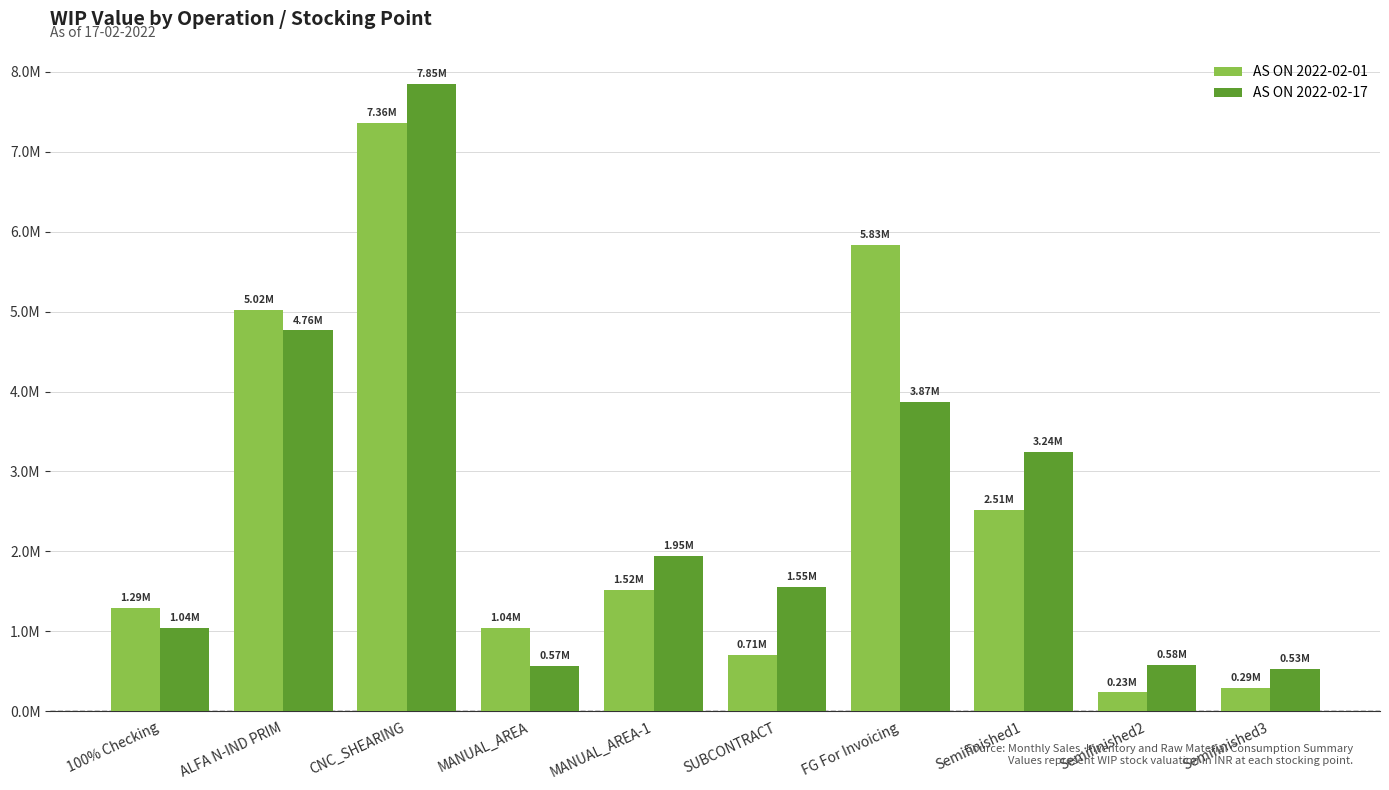

Between ALFA N-IND PRIM and Semifinished1, which series saw the biggest shift?

AS ON 2022-02-01